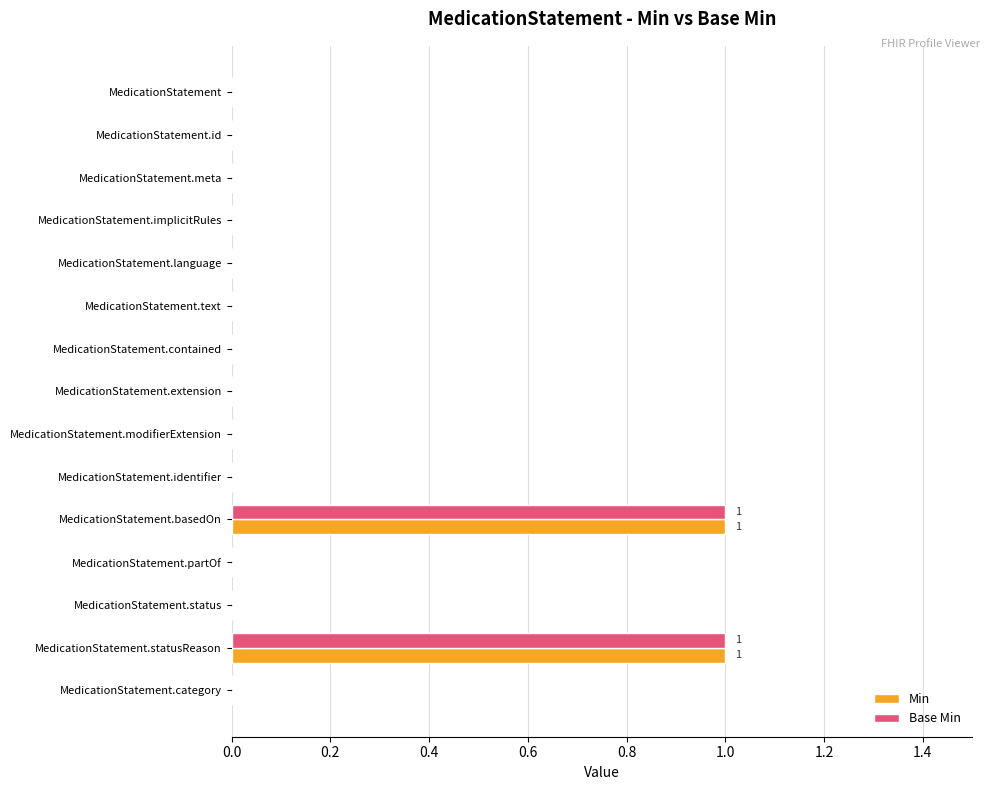

The Min series shows 0 at MedicationStatement.language. True or false?

True